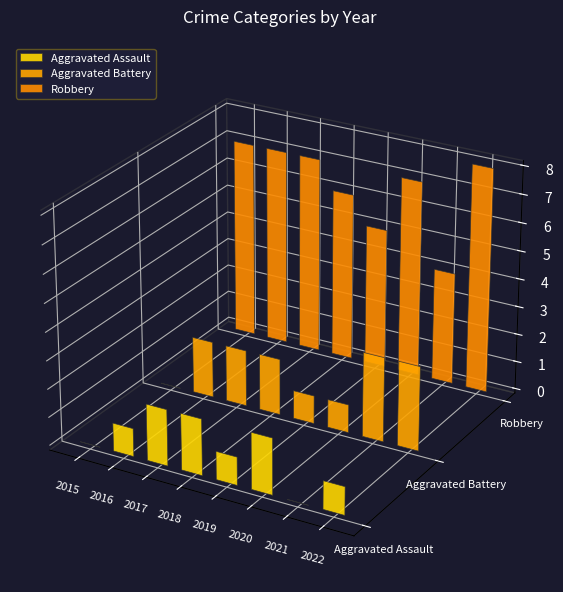

What is the difference between the maximum and minimum values in the Aggravated Assault series?

2